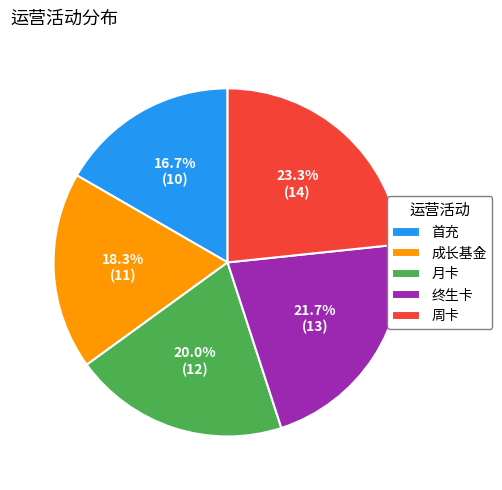

To the nearest percent, what is the difference between the largest and smallest slice percentages?

7%